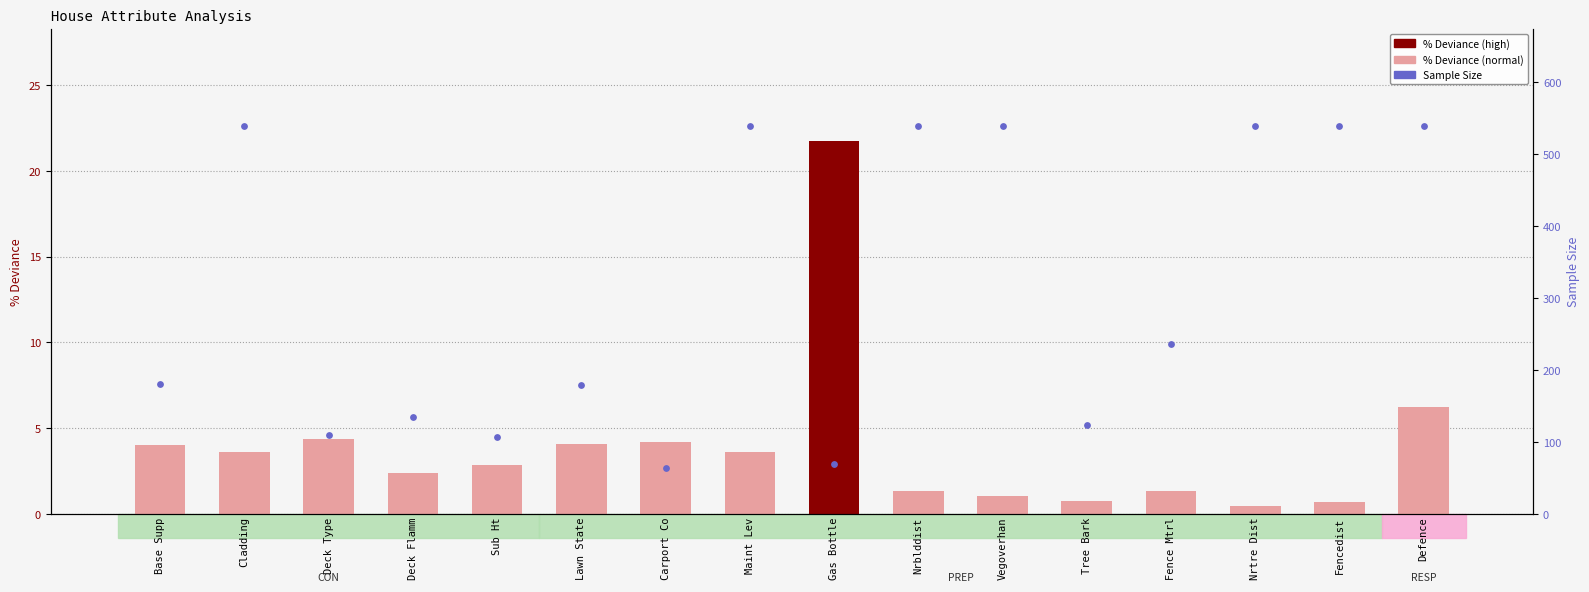

At which category is the sum across all series the highest?

Defence